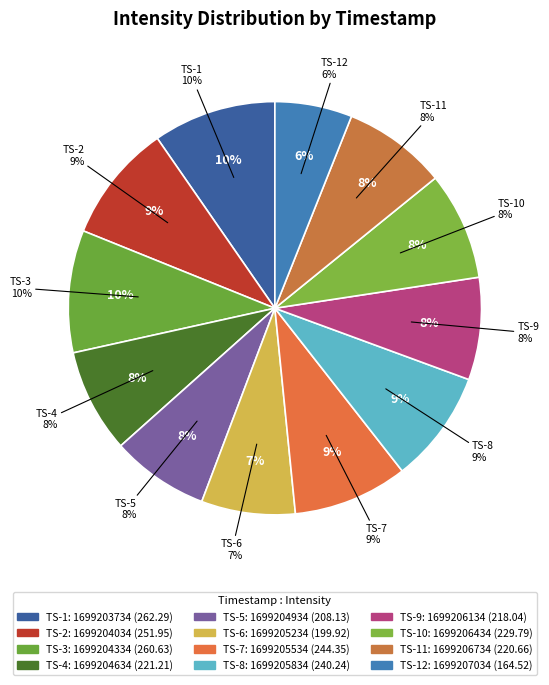

How many segments does this pie chart have?

12